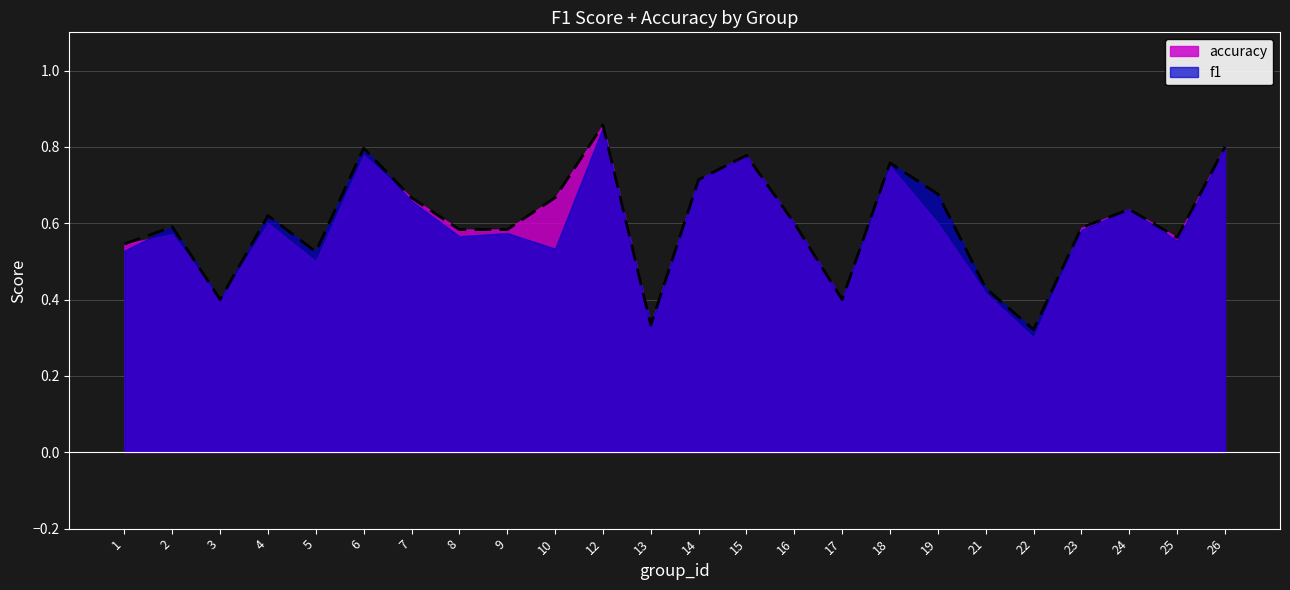

What is the difference between the second highest and minimum values?

0.5